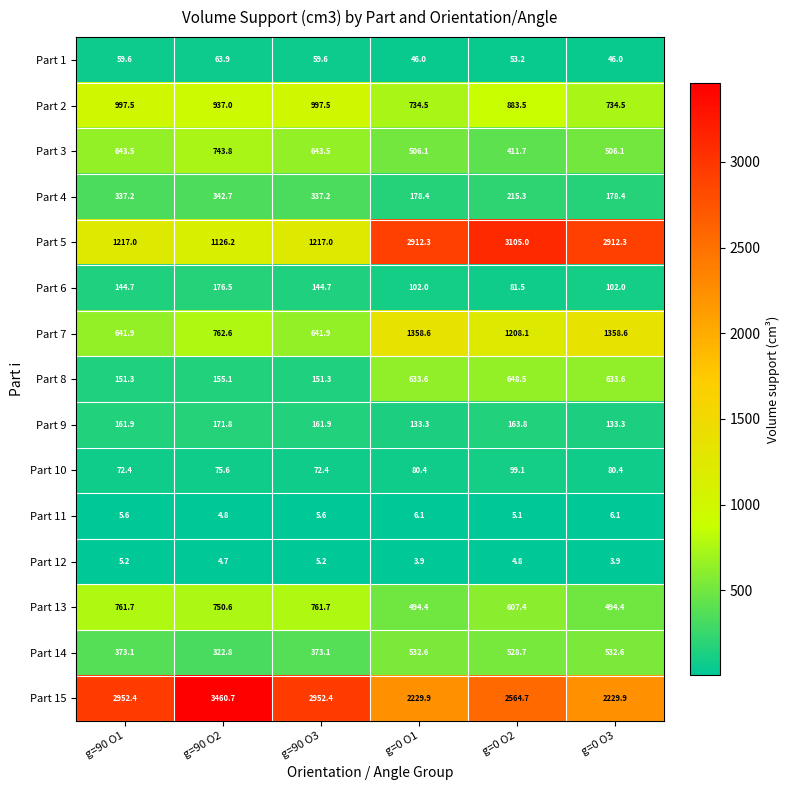

What is the total value across all series at g=0 O1?

9952.1